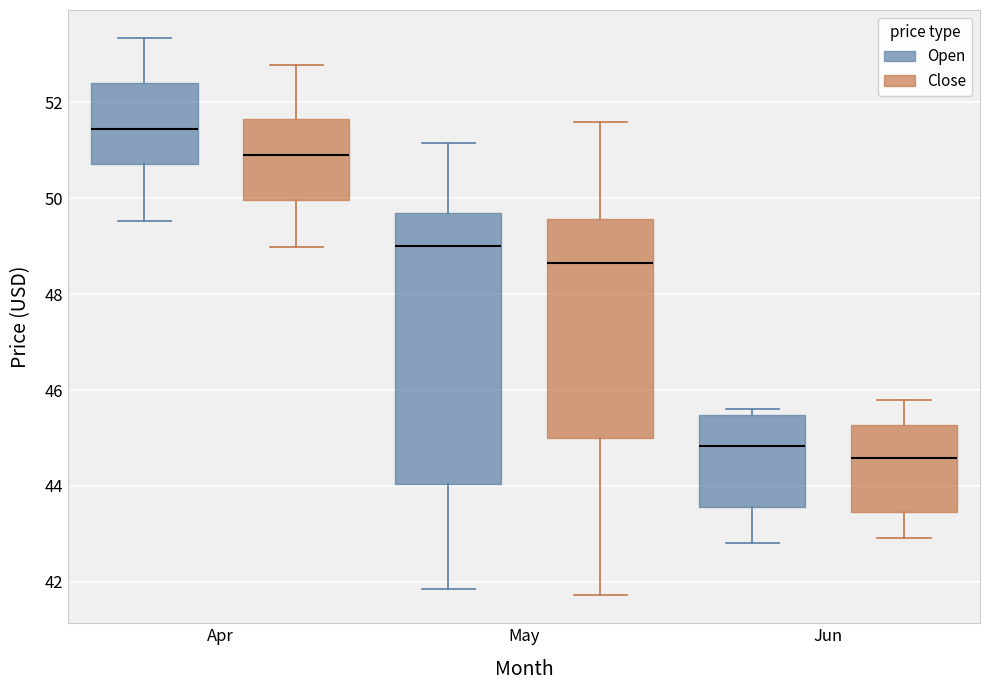

Which box is the tallest, from its lower edge to its upper edge?

May (Open)